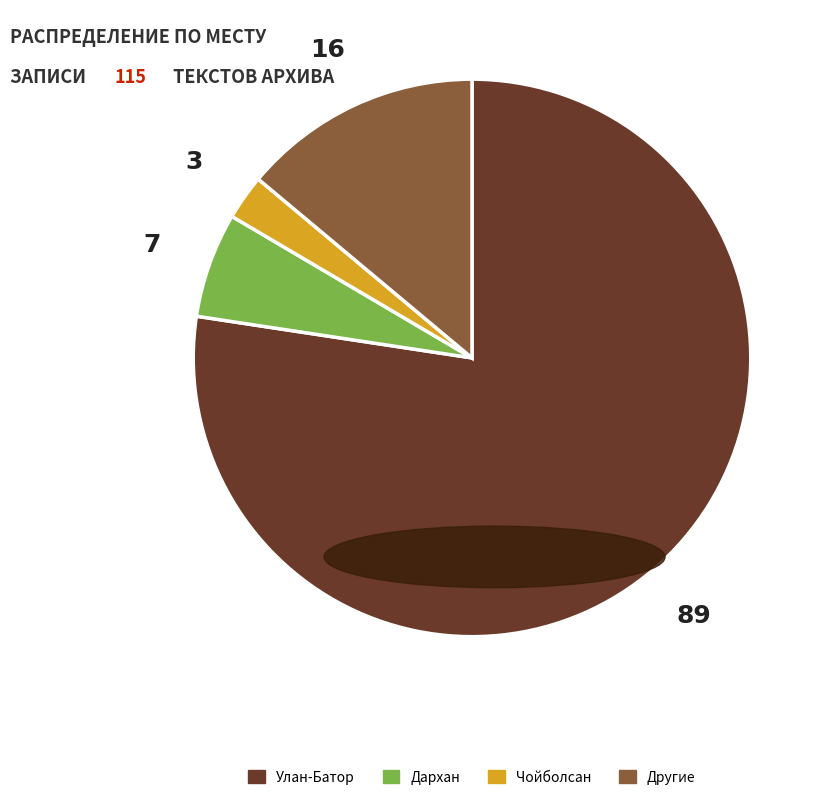

What is the smallest slice in the pie chart?

Чойболсан